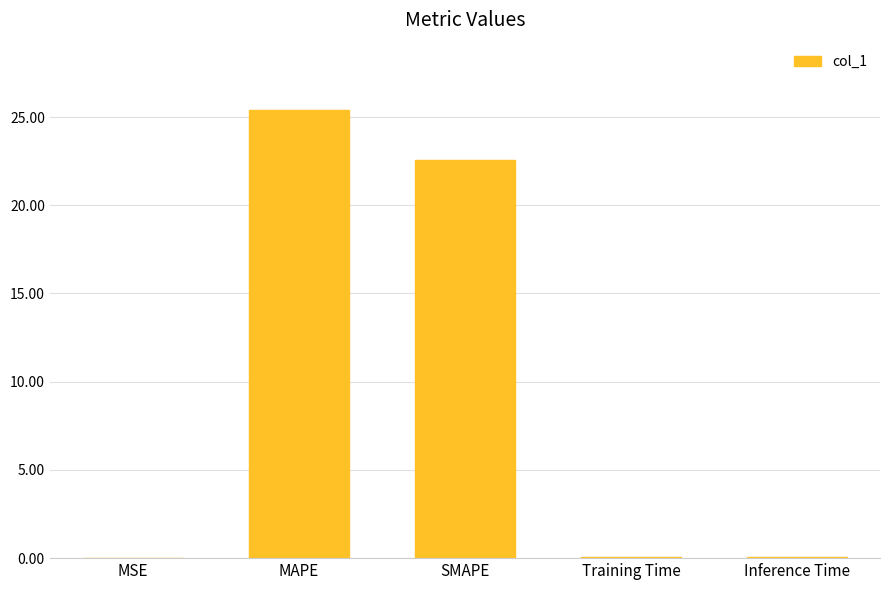

What is the greatest value displayed?

25.4